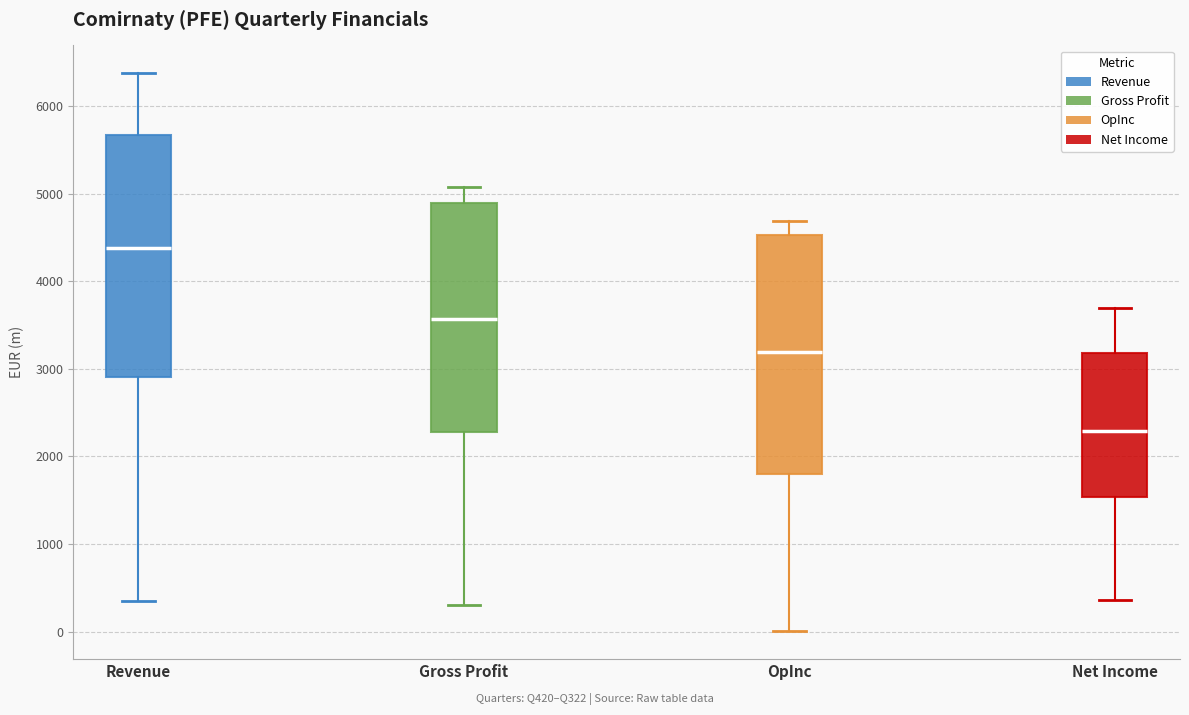

Reading left to right, read every box against the y-axis: the position of its median line, the range the box covers, and the ends of its whiskers. The values are not printed on the chart, so give them approximately, as read against the axis.

Revenue: median 4400, box 2900 to 5700, whiskers 300 to 6400
Gross Profit: median 3600, box 2300 to 4900, whiskers 300 to 5100
OpInc: median 3200, box 1800 to 4500, whiskers 0 to 4700
Net Income: median 2300, box 1500 to 3200, whiskers 400 to 3700